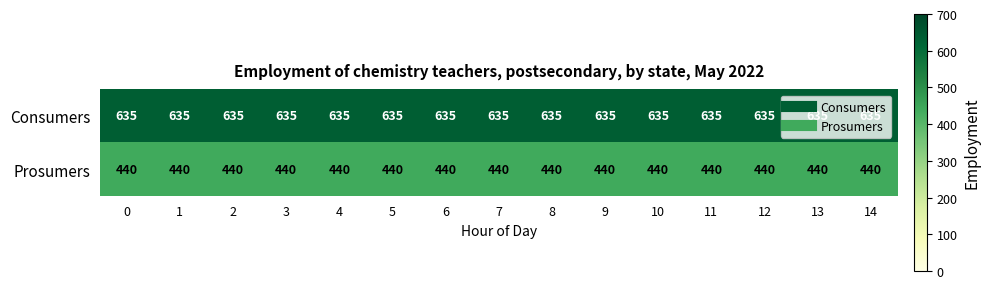

How many series are shown in this chart?

2